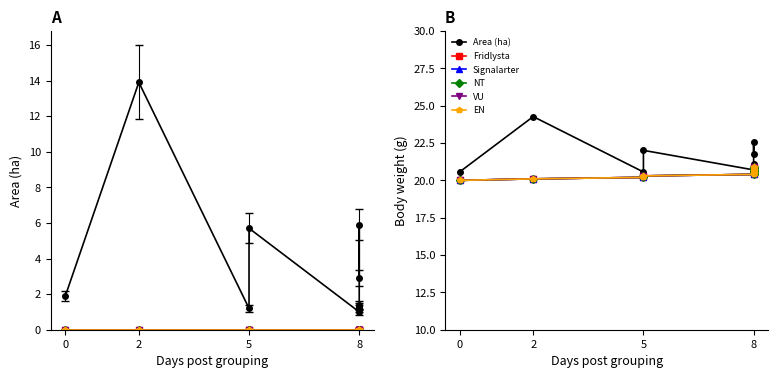

True or false: EN and Area (ha) intersect in this chart.

False